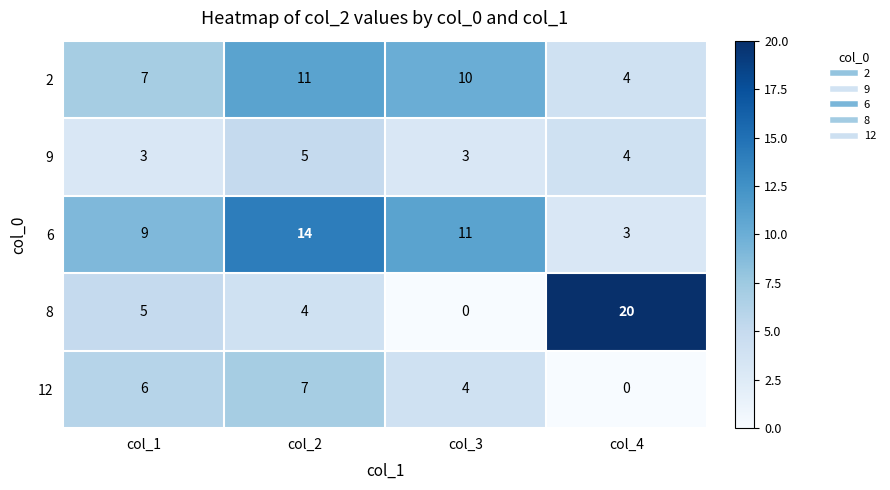

True or false: 6 has a value of 14 at col_2.

True